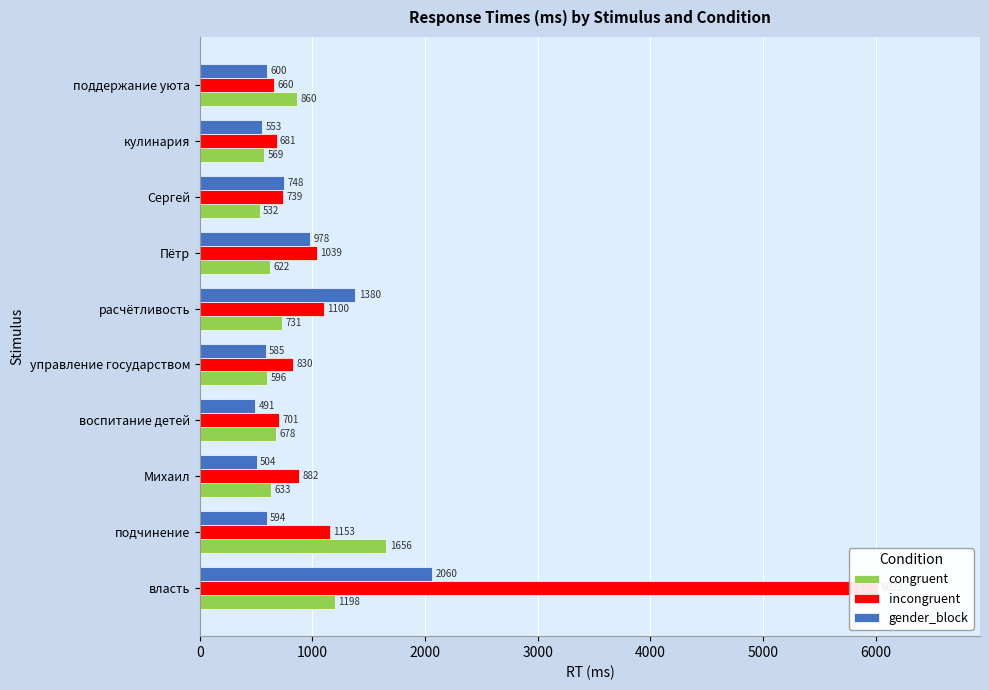

True or false: gender_block has a value of 553 at кулинария.

True